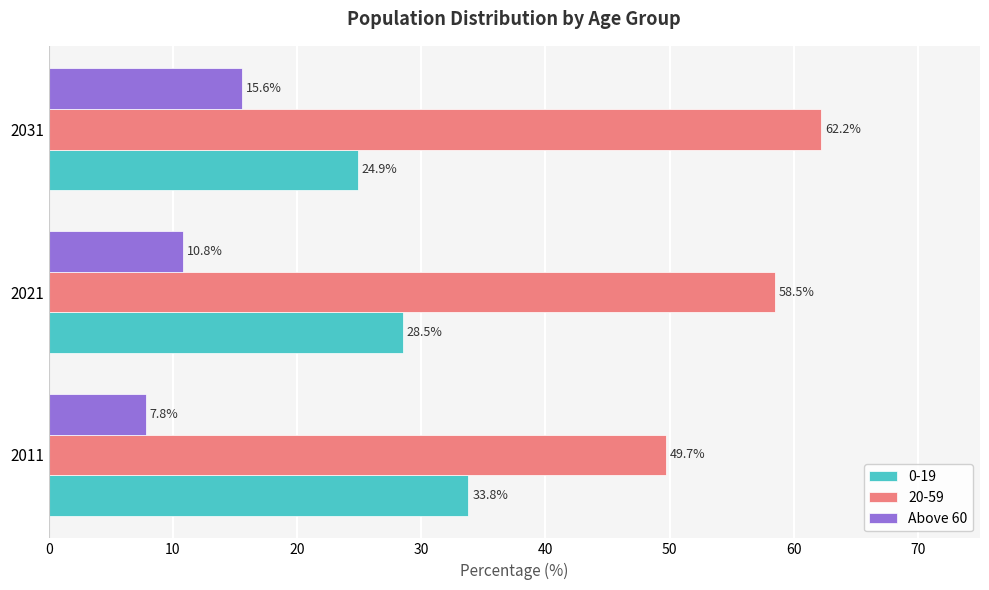

What value does the 0-19 series have at 2031?

24.9